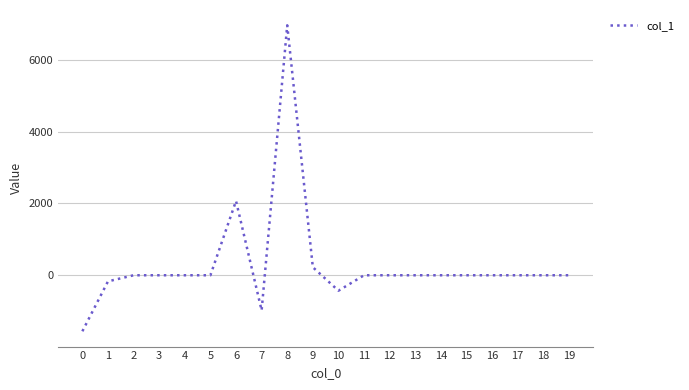

Reading right to left, extract all data points from this chart.

0.0	0.0	0.0	0.0	0.0	0.0	0.0	0.0	0.0	-429.7	223.6	6960.1	-979.2	2069.2	0.0	0.0	0.0	0.0	-170.3	-1560.1